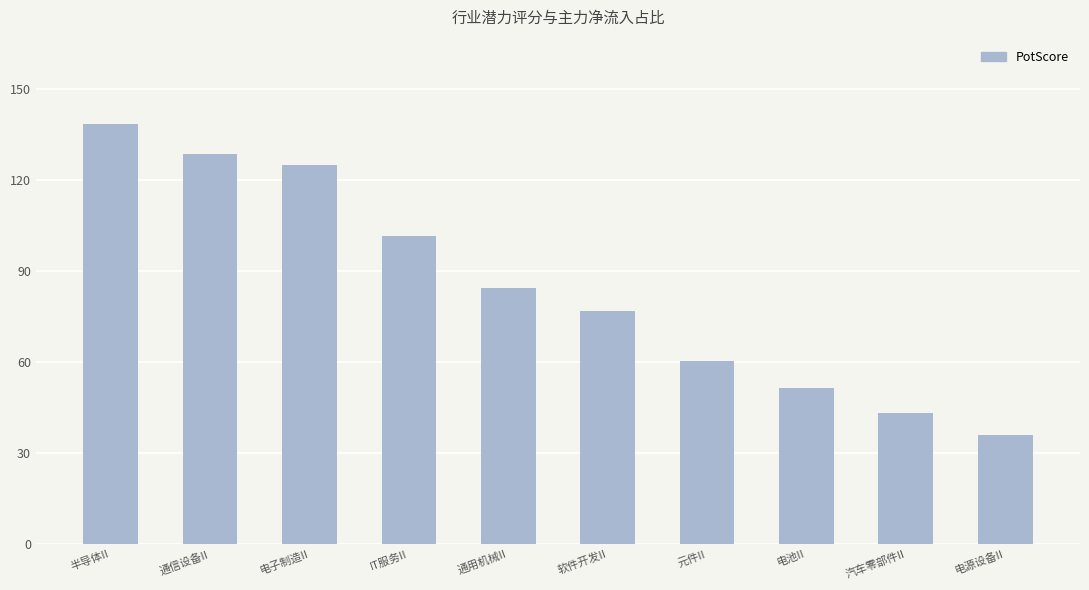

At which label is the value closest to 87?

通用机械II